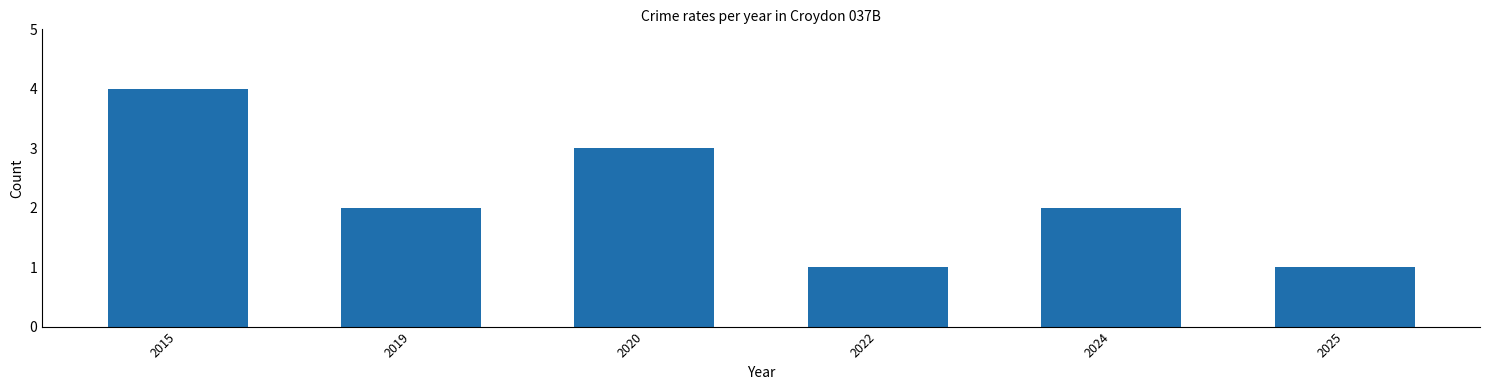

Read the value at 2015.

4